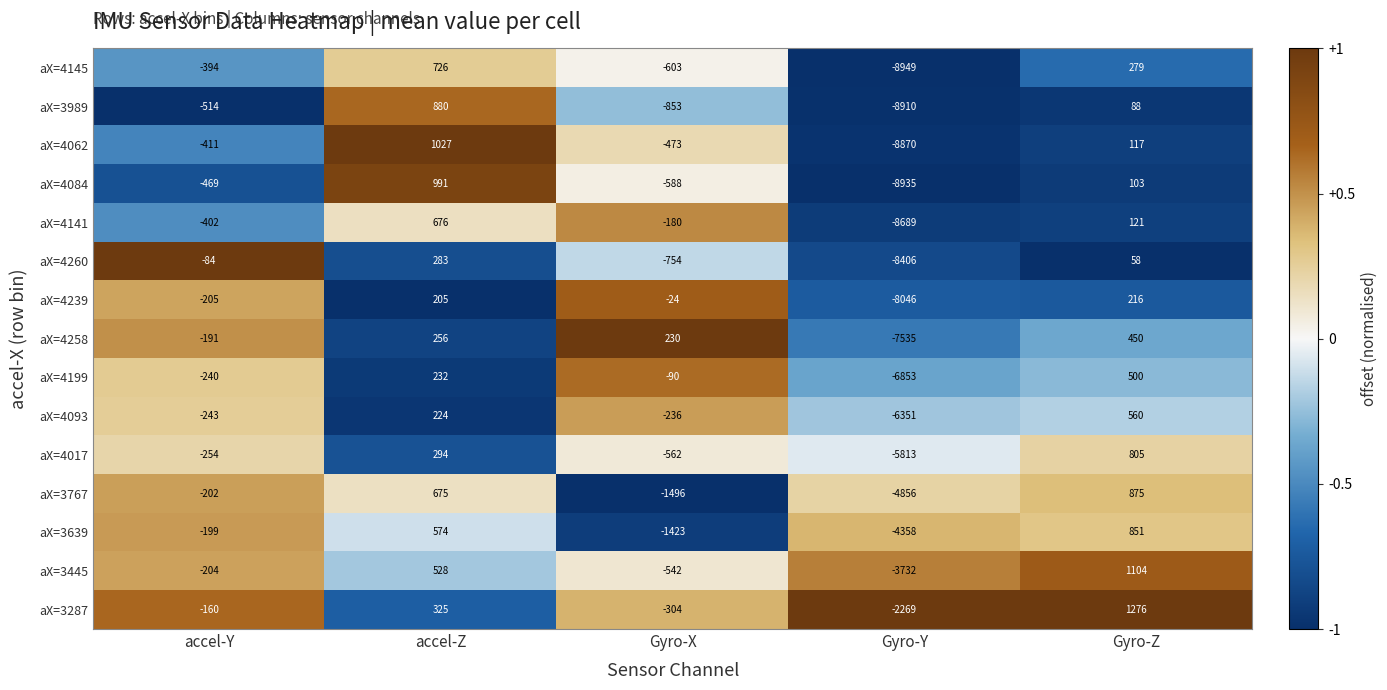

The value of aX=4141 at accel-Y is -402. True or false?

True